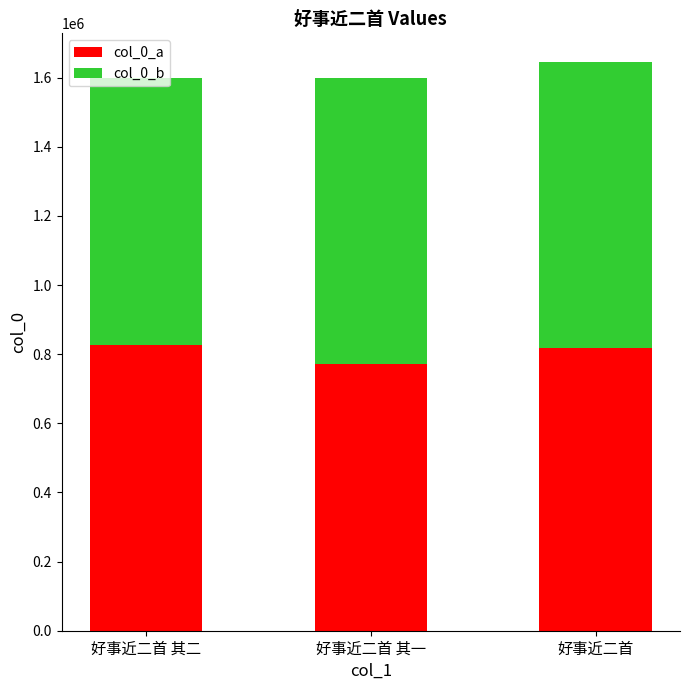

What is the total value across all series at 好事近二首 其二?

1597873